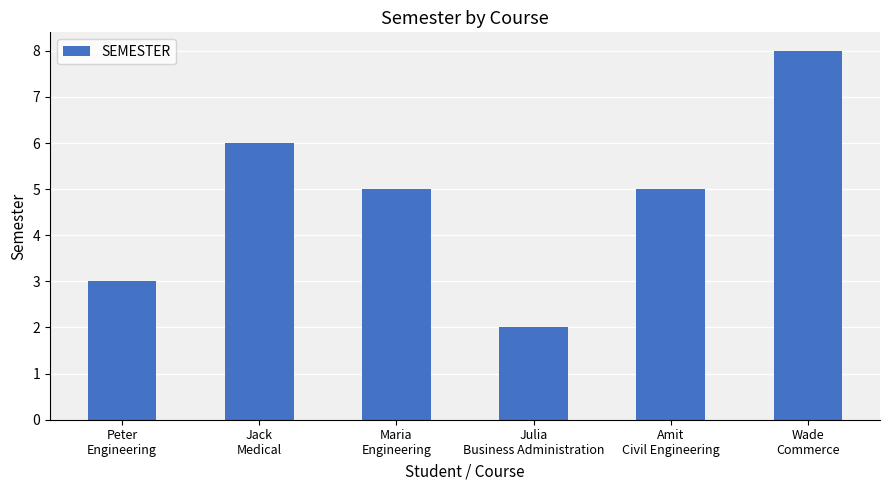

Reading left to right, what are all the values shown in this chart?

Peter
Engineering=3	Jack
Medical=6	Maria
Engineering=5	Julia
Business Administration=2	Amit
Civil Engineering=5	Wade
Commerce=8